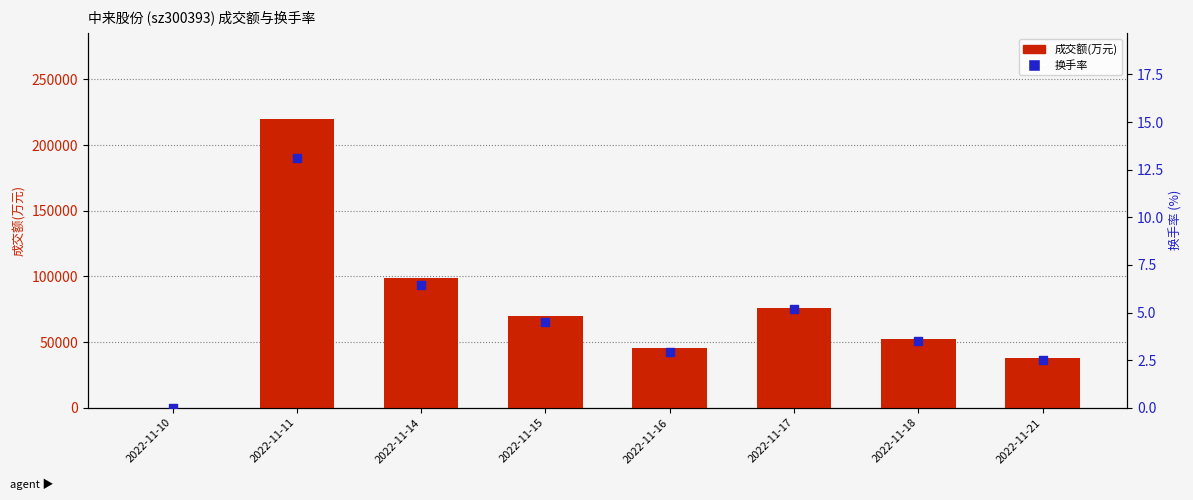

At how many categories does at least one series exceed 92009?

2